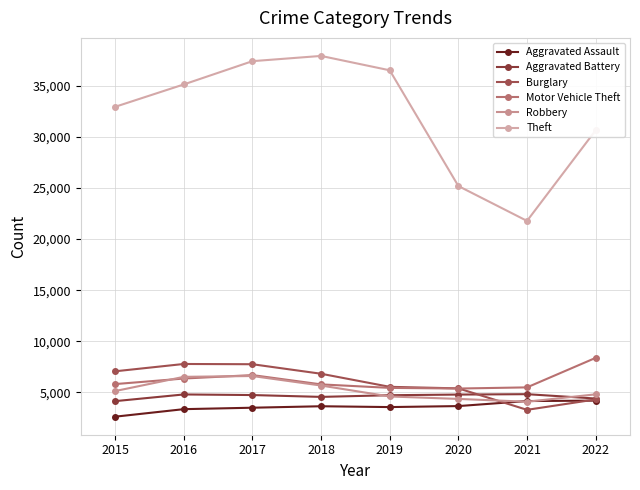

How many lines are shown in the chart?

6